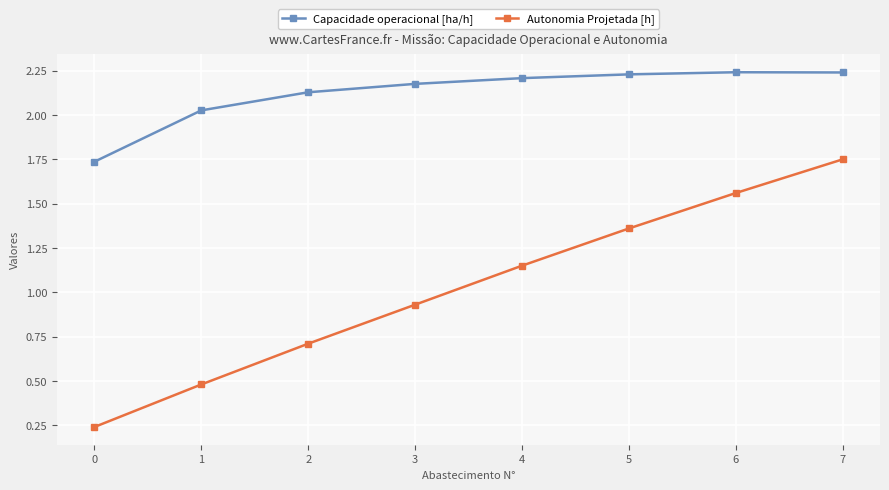

What is the difference between the second highest and minimum values in the Capacidade operacional [ha/h] series?

0.5